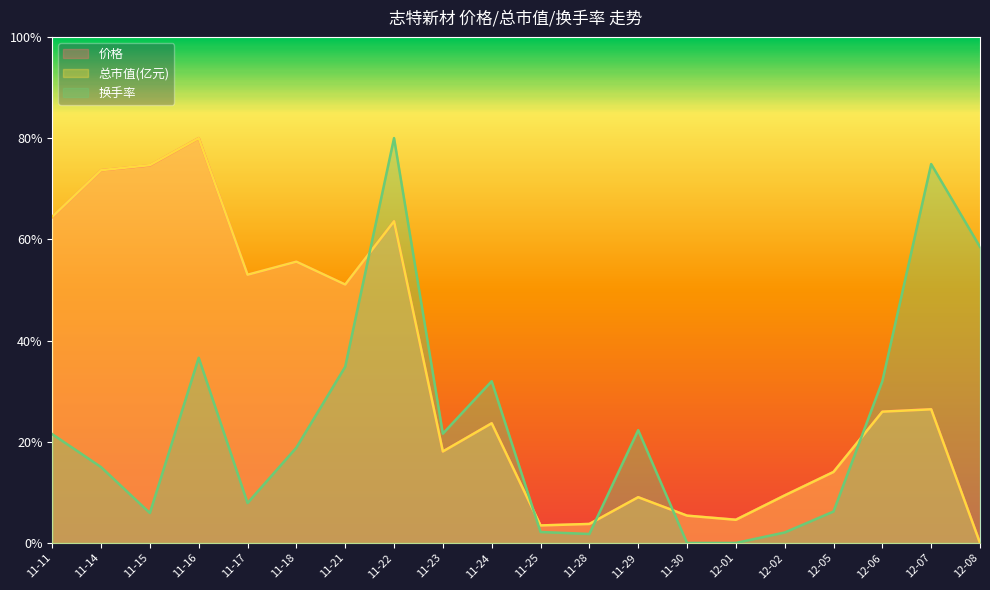

What is the total value across all series at 12-06?

83.9